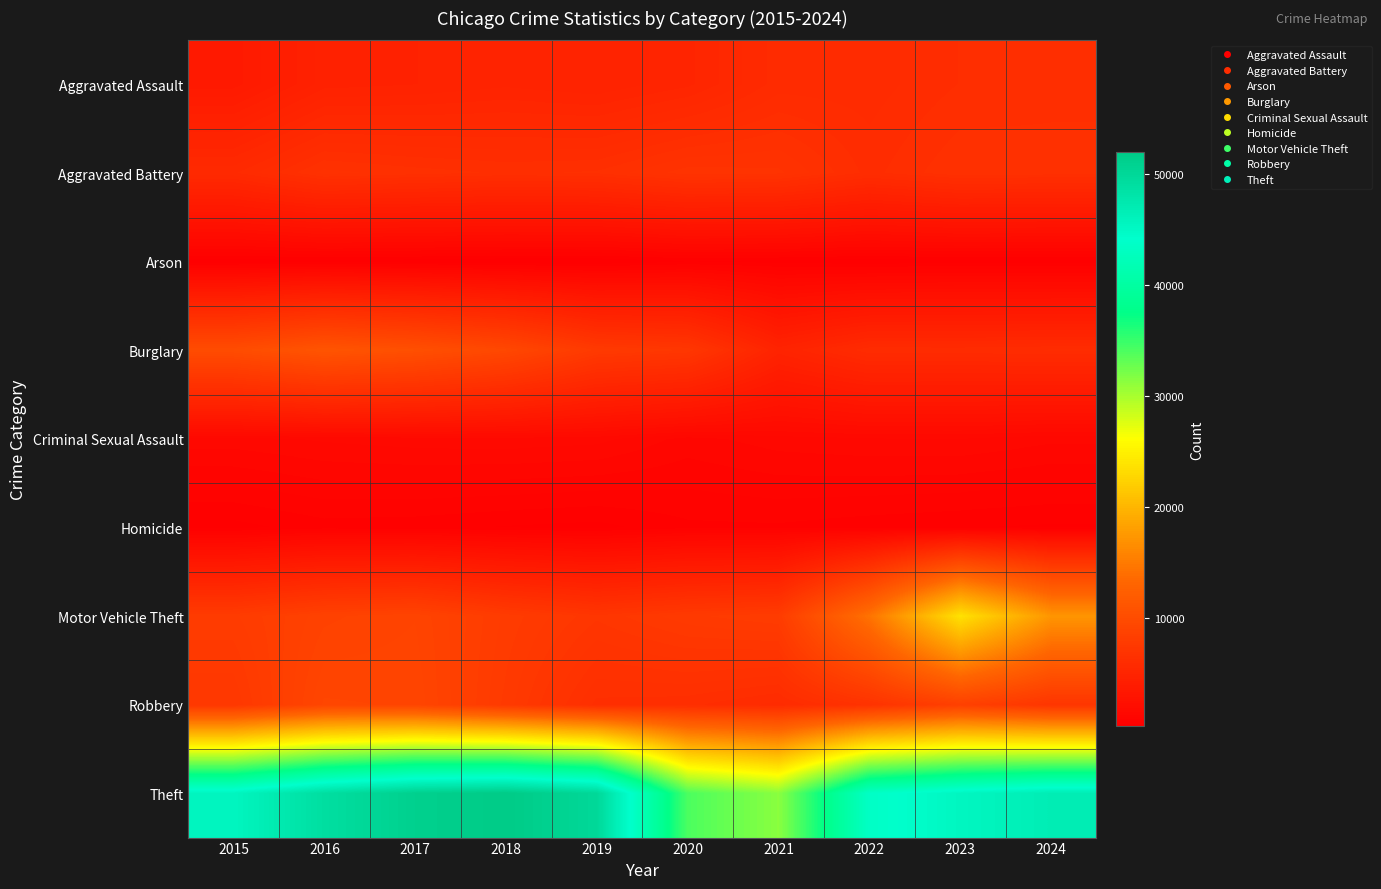

Rank the series by their maximum value, from highest to lowest.

Theft, Motor Vehicle Theft, Burglary, Robbery, Aggravated Battery, Aggravated Assault, Criminal Sexual Assault, Homicide, Arson